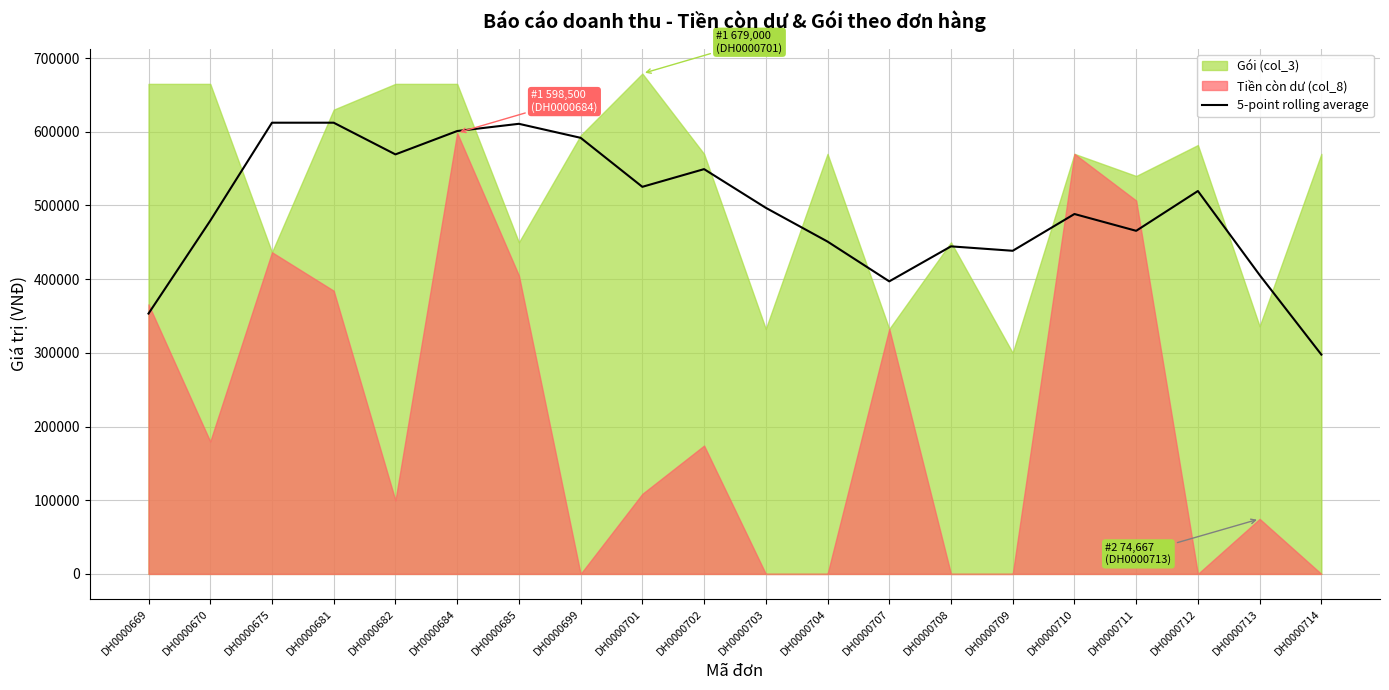

What is the sum of all values?

9909300